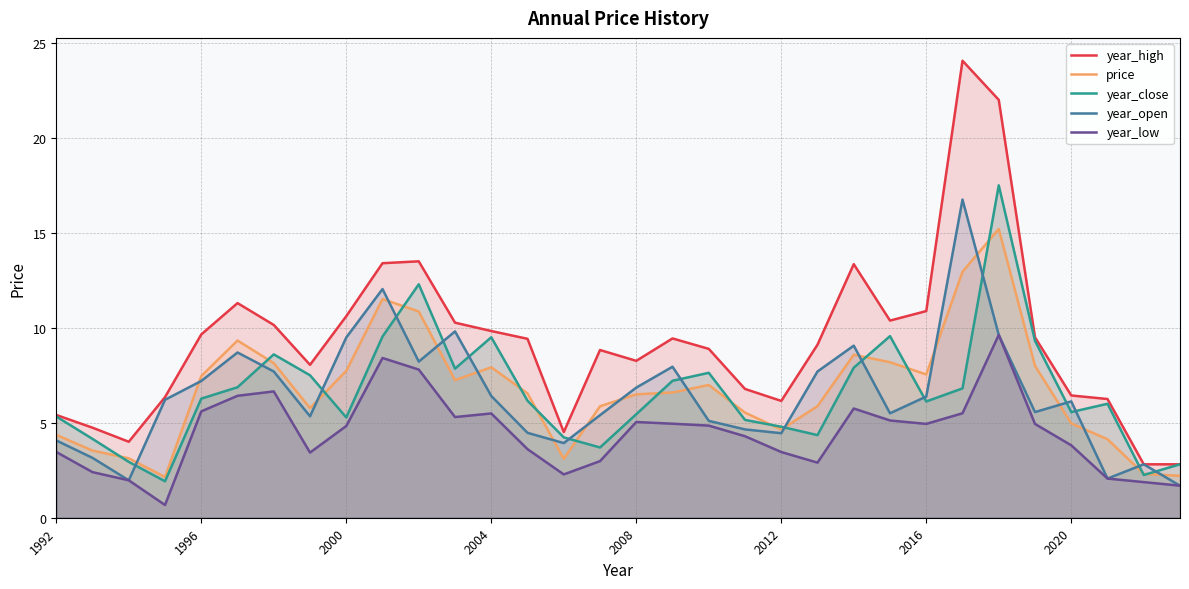

How many times do year_open and year_close cross each other?

16